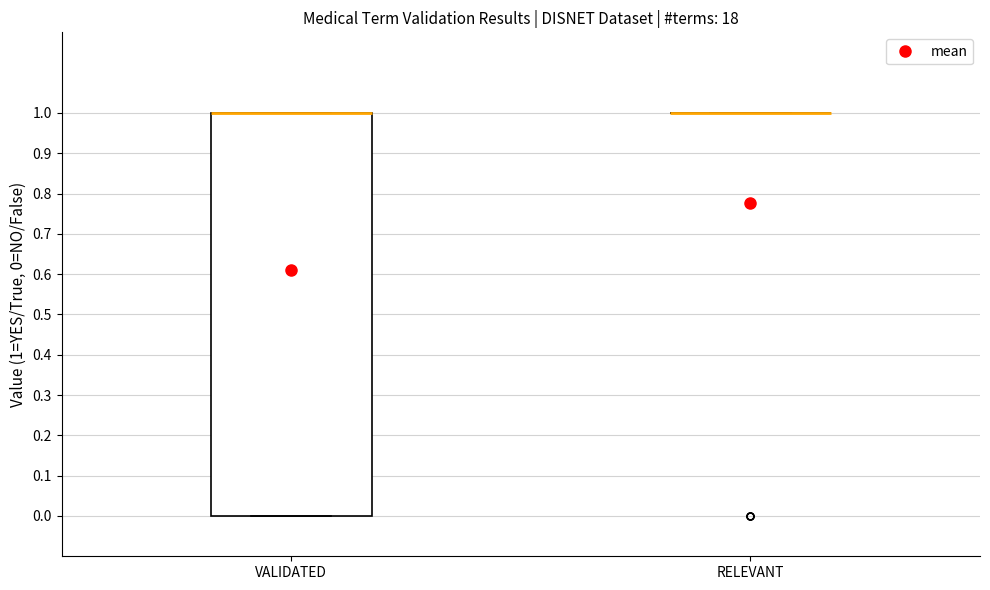

Which box is the tallest, from its lower edge to its upper edge?

VALIDATED